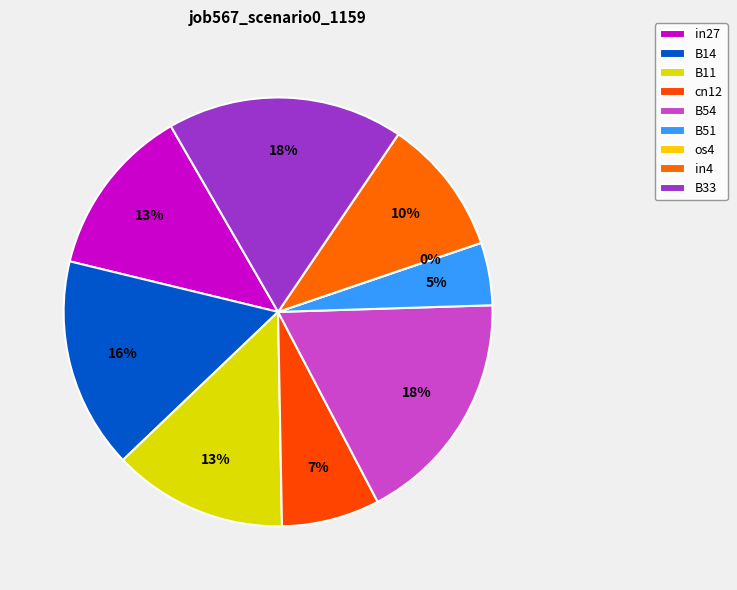

Does in4 account for over 50% of the chart?

No